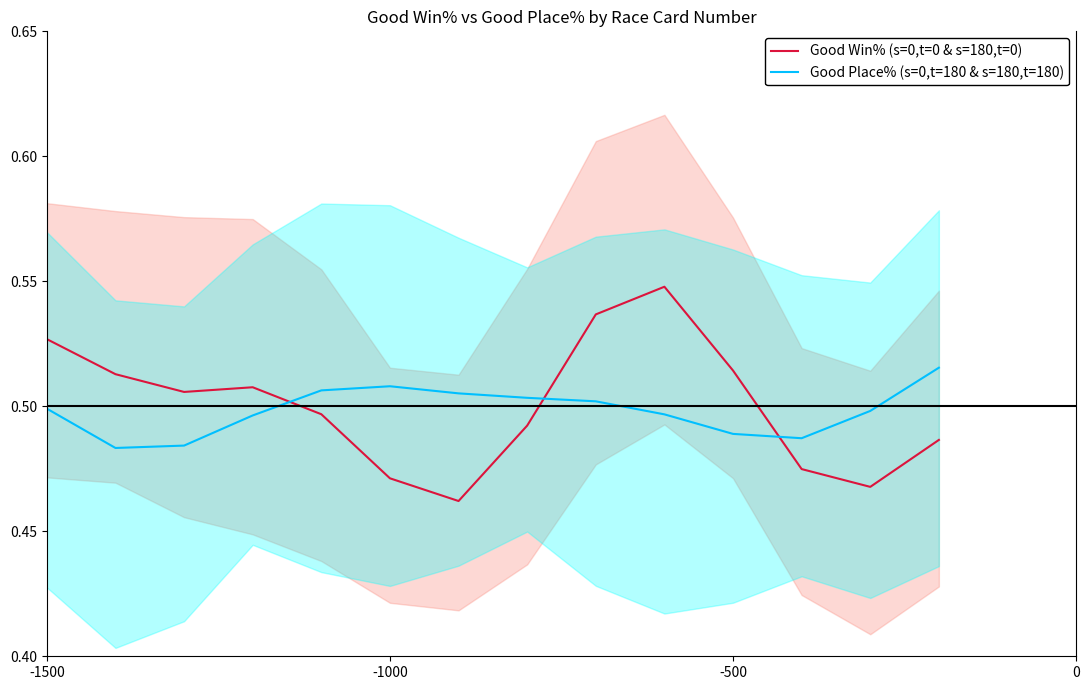

Reading right to left, list all the values displayed in this chart.

Good Win% (s=0,t=0 & s=180,t=0): 0.5	0.5	0.5	0.5	0.5	0.5	0.5	0.5	0.5	0.5	0.5	0.5	0.5	0.5
Good Place% (s=0,t=180 & s=180,t=180): 0.5	0.5	0.5	0.5	0.5	0.5	0.5	0.5	0.5	0.5	0.5	0.5	0.5	0.5